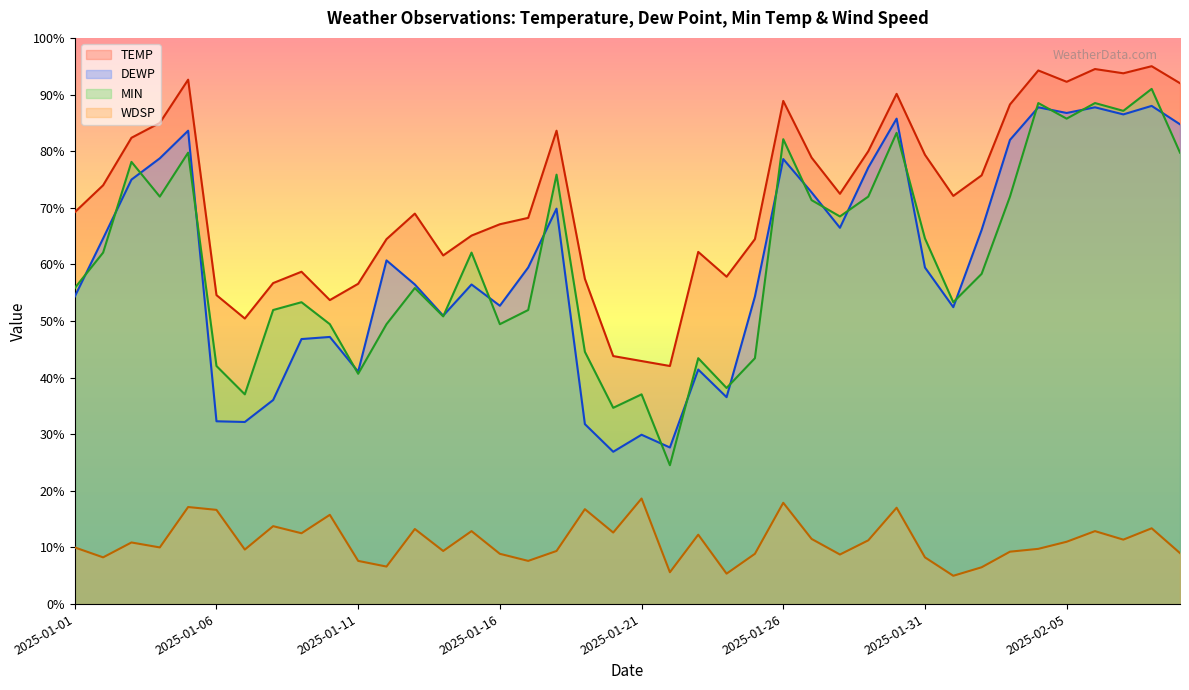

What is the average value of the TEMP series?

71.8